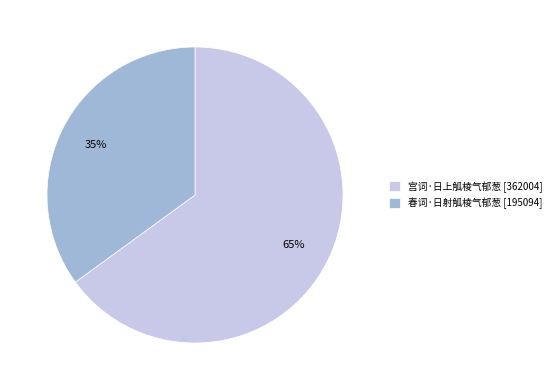

What percentage is the 宫词·日上觚棱气郁葱 slice, to the nearest percent?

65%